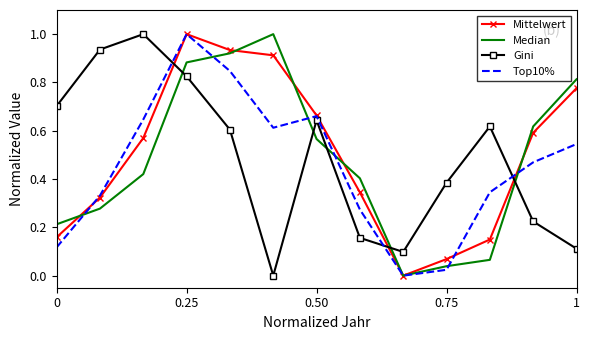

What are all the series names shown in the legend?

Mittelwert, Median, Gini, Top10%